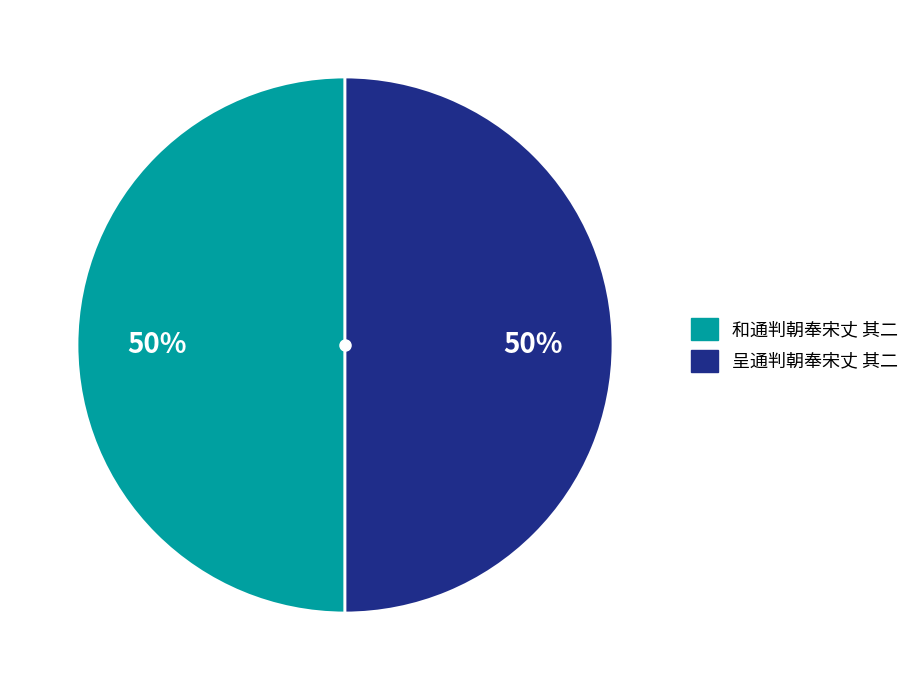

What is the ratio of the value at 和通判朝奉宋丈 其二 to the value at 呈通判朝奉宋丈 其二?

1.0